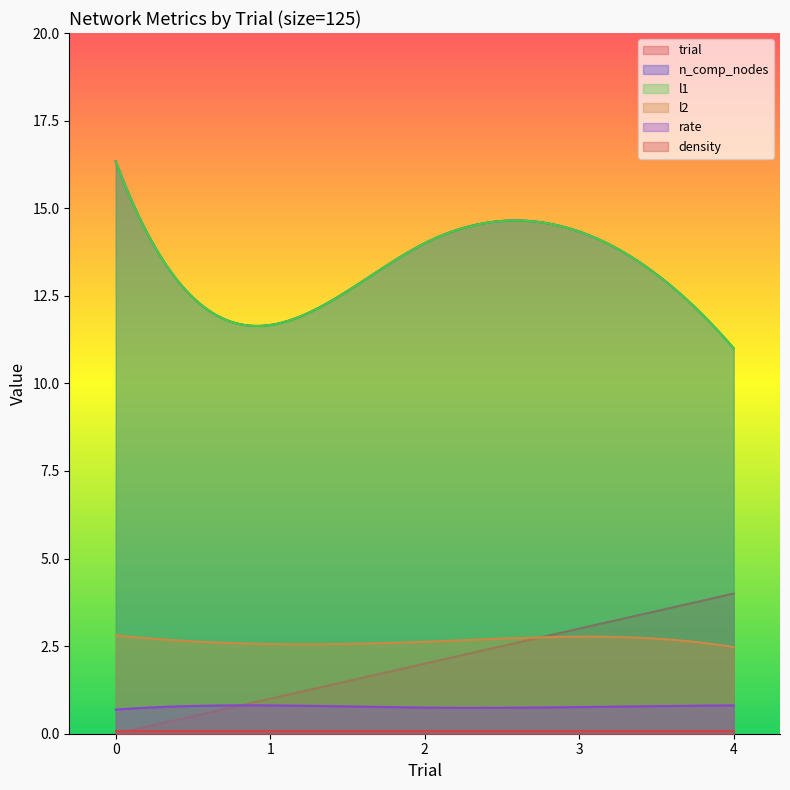

Reading right to left, what are all the values shown in this chart?

trial: 4.0	3.0	2.0	1.0	0.0
n_comp_nodes: 11.0	14.3	14.0	11.7	16.3
l1: 11.0	14.3	14.0	11.7	16.3
l2: 2.5	2.8	2.6	2.6	2.8
rate: 0.8	0.8	0.7	0.8	0.7
density: 0.1	0.1	0.1	0.1	0.1